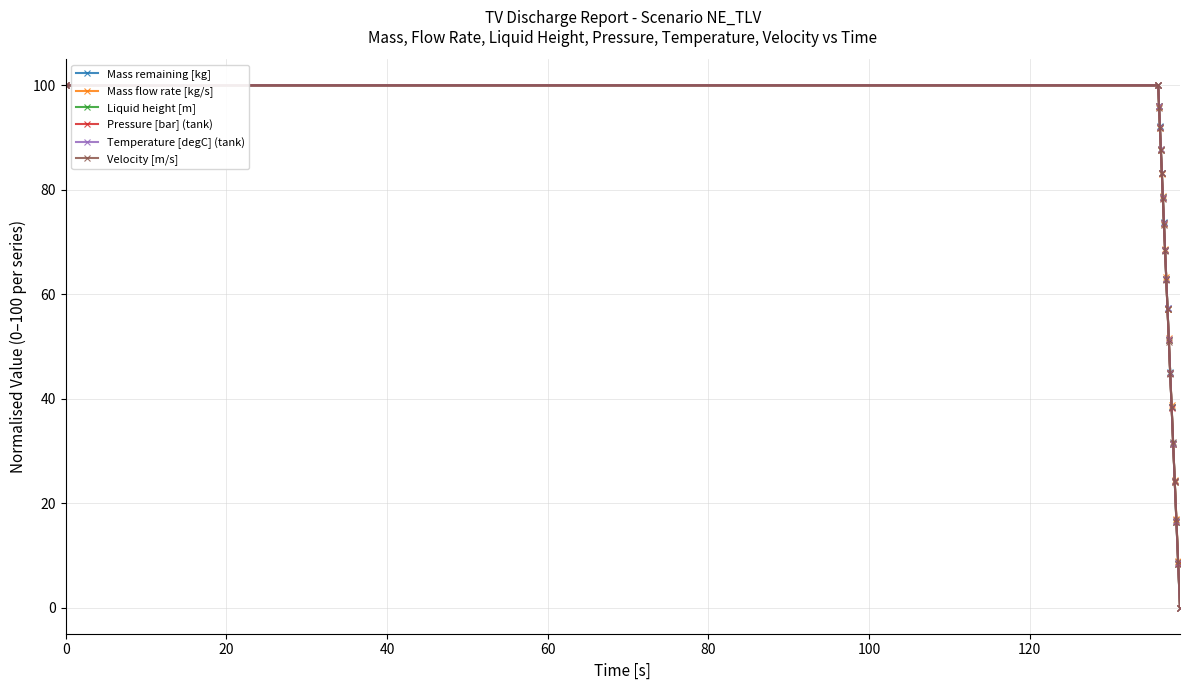

True or false: Mass remaining [kg] has more than 2 interior local peaks.

False